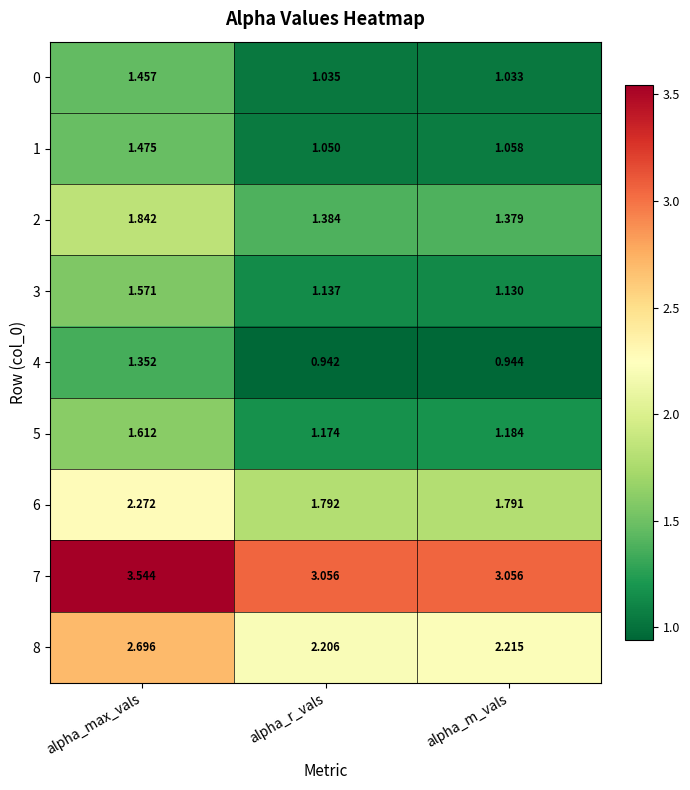

Rank the categories by 5 value from lowest to highest.

alpha_r_vals, alpha_m_vals, alpha_max_vals